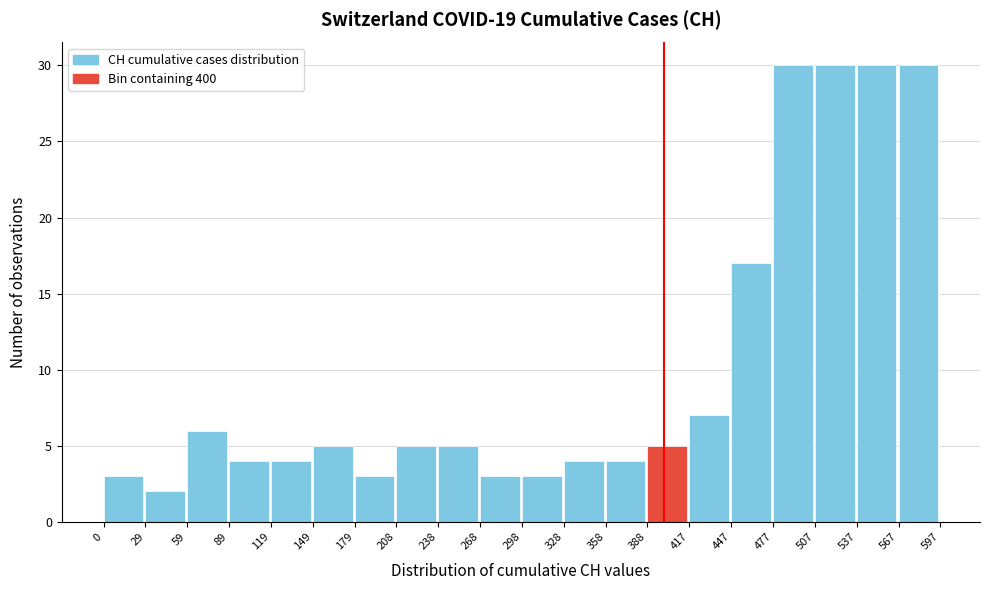

How tall is the bar that spans 417 to 447 on the x-axis? The values are not printed on the chart, so give them approximately, as read against the axis.

7